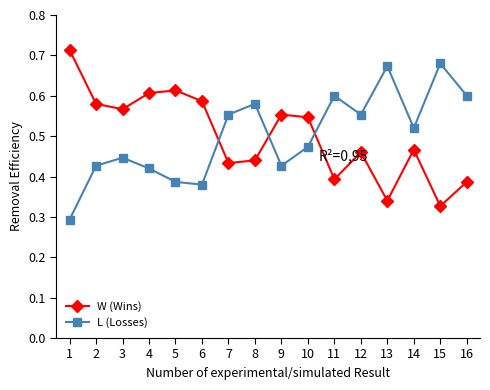

At how many categories does at least one series exceed 0?

16